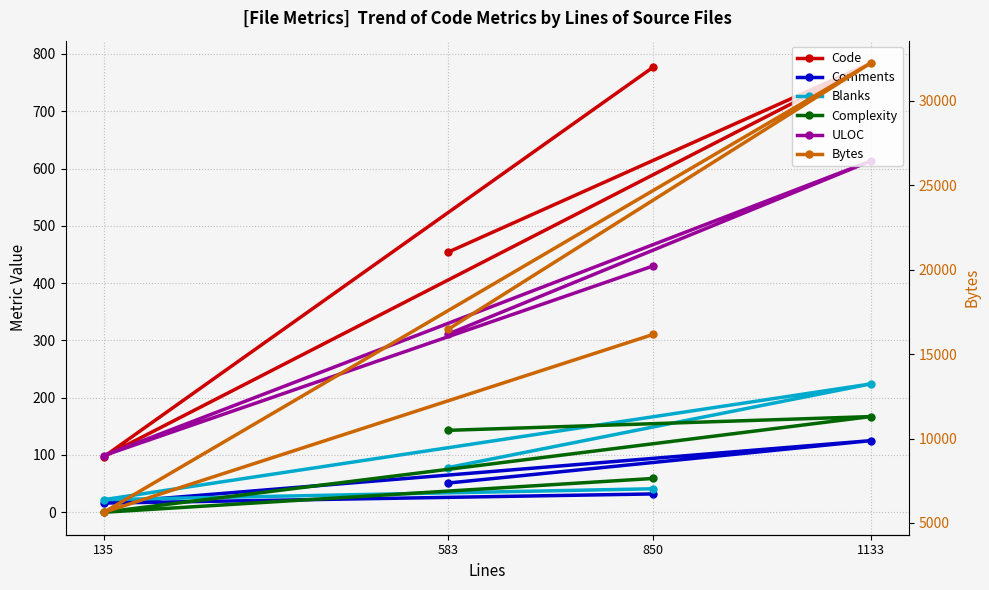

What is the spread (max minus min) of values at 135?

5632